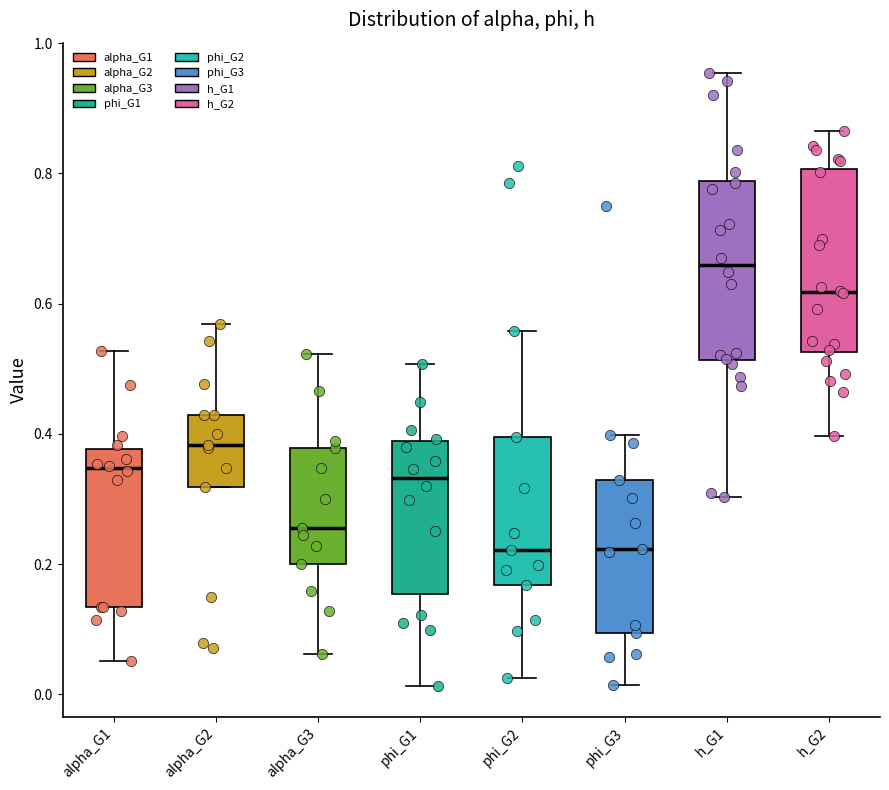

Where is the upper edge of the box for phi_G3 on the y-axis? The values are not printed on the chart, so give them approximately, as read against the axis.

0.32